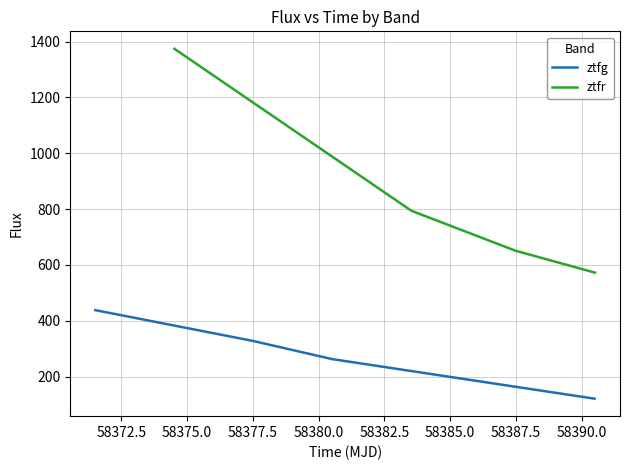

Does the chart display data point markers on the line(s)?

No